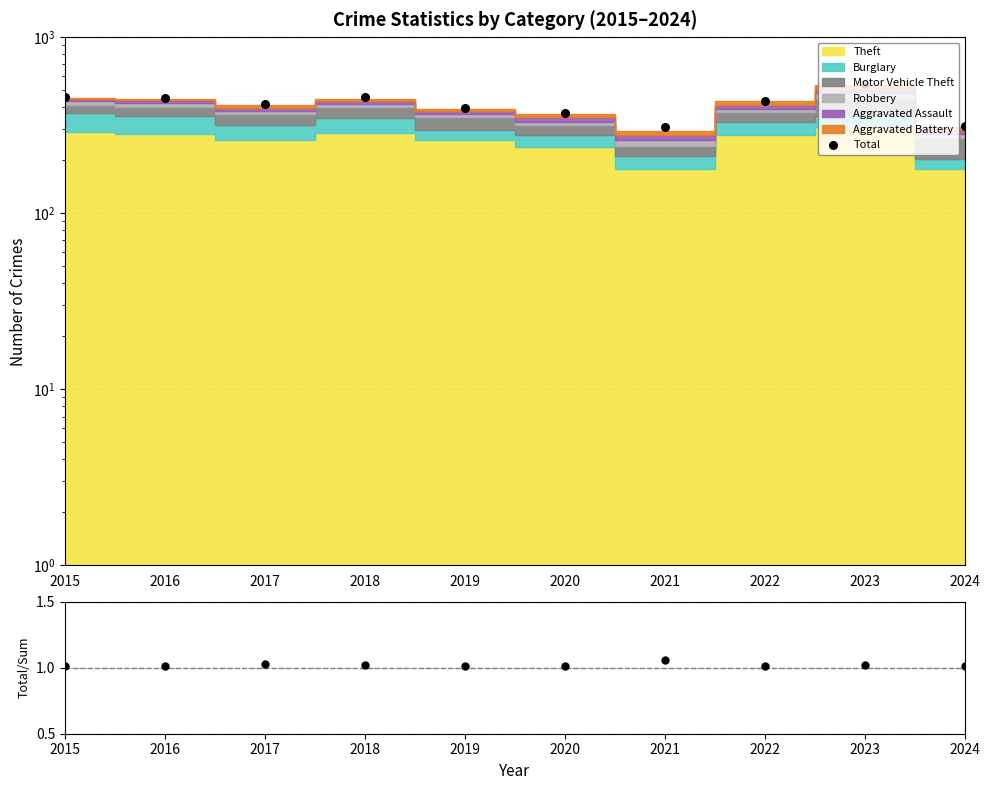

Which series reaches the minimum Y coordinate?

Total / Stacked Sum